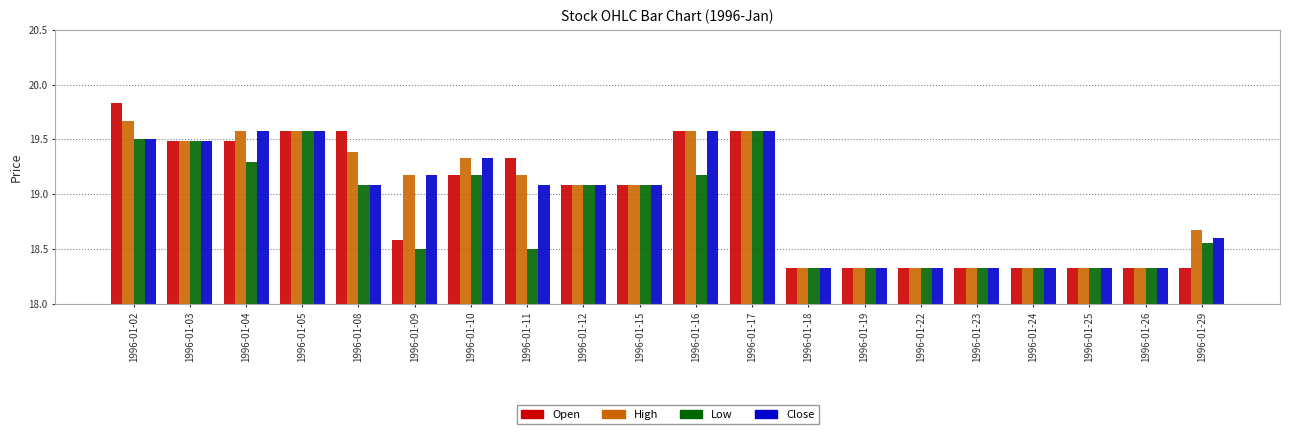

At which label does High reach its peak?

1996-01-02